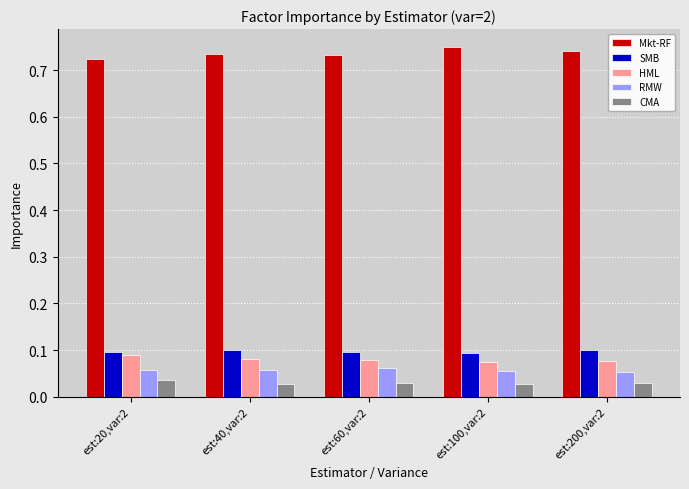

Is it true that RMW equals 0.1 at est:20,var:2?

True